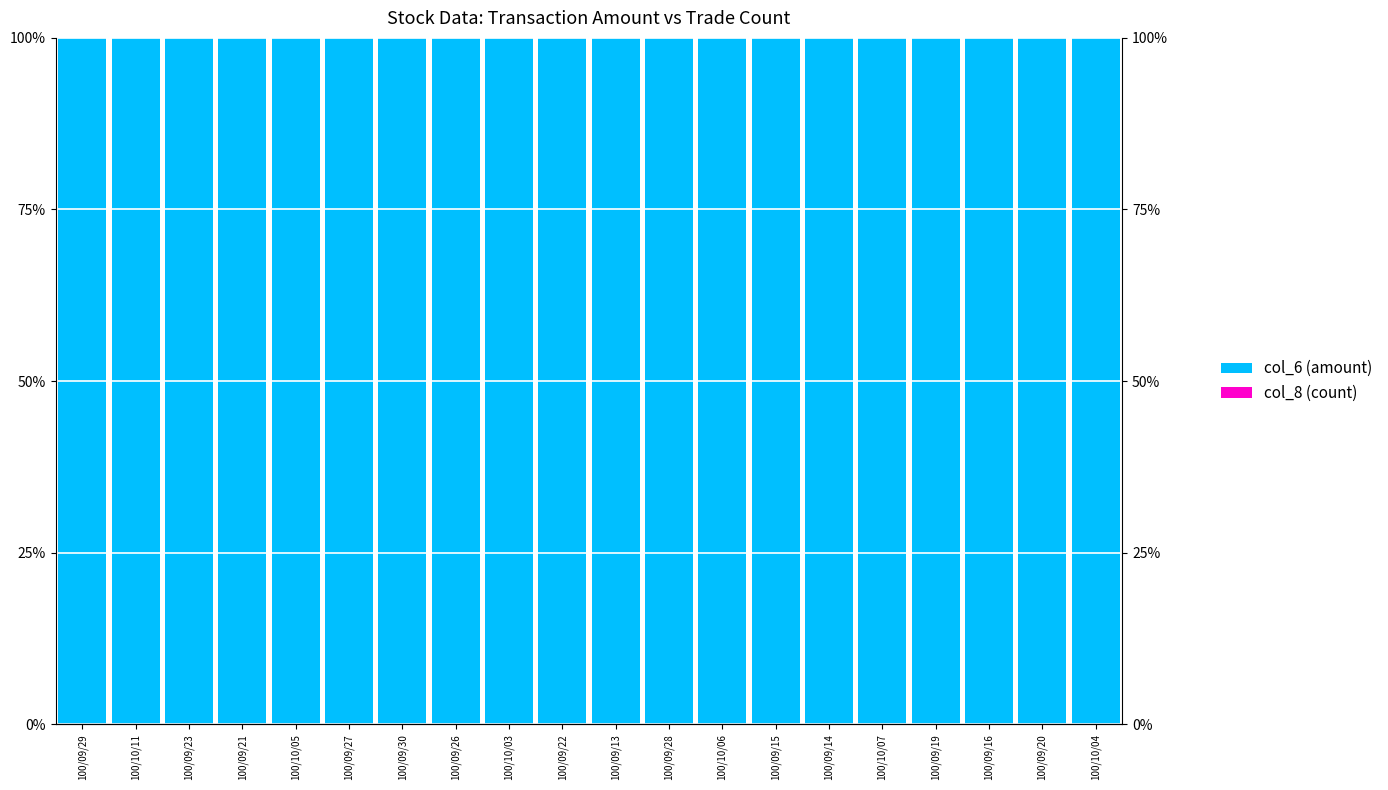

Where is col_6 (amount) nearest to the value 99?

100/09/29